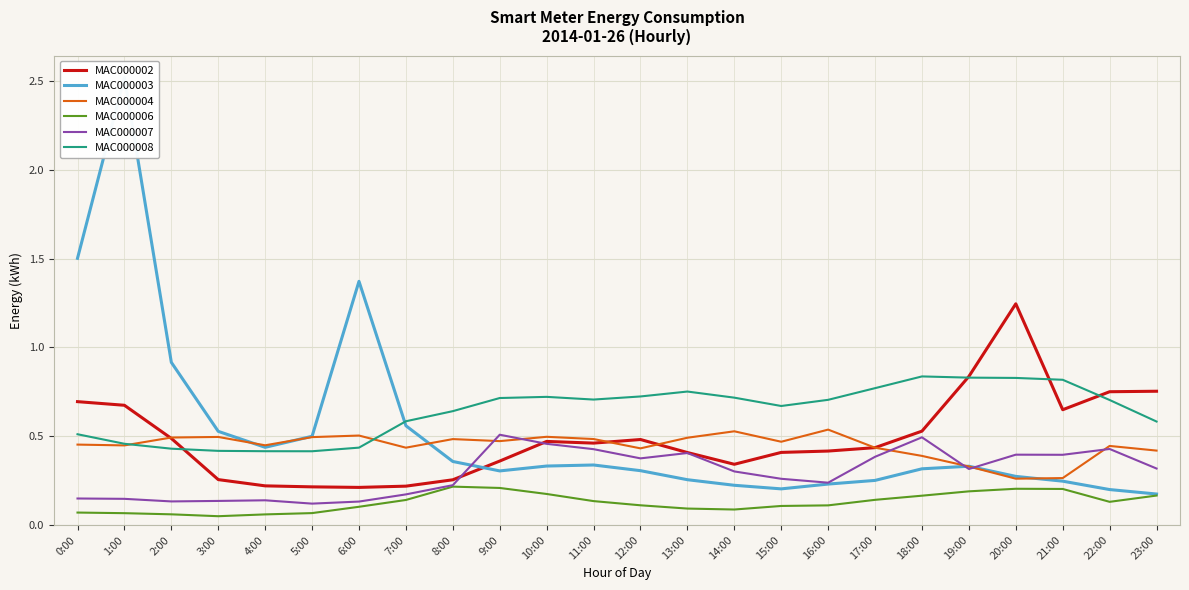

How many lines are shown in the chart?

6